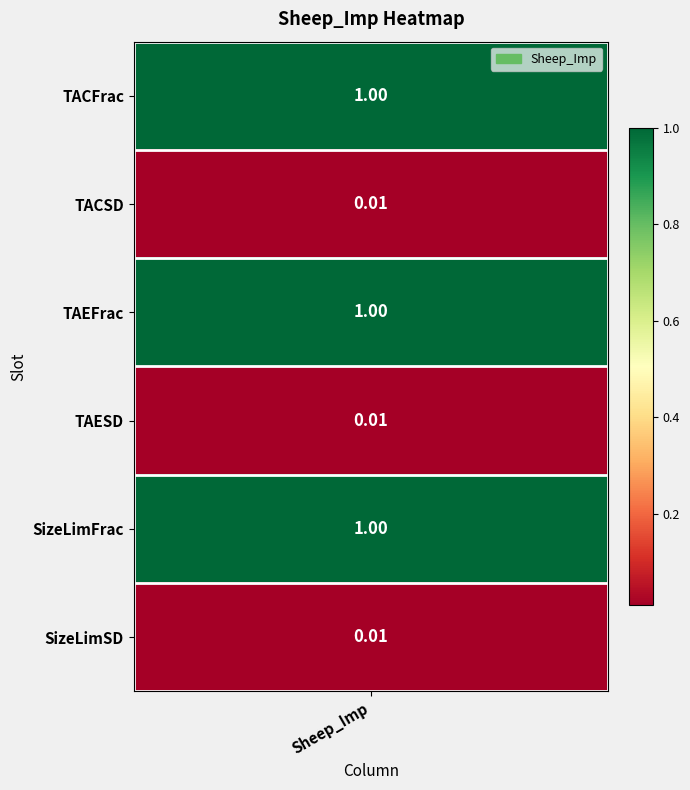

Rank the categories by value from highest to lowest.

TACFrac, TAEFrac, SizeLimFrac, TACSD, TAESD, SizeLimSD